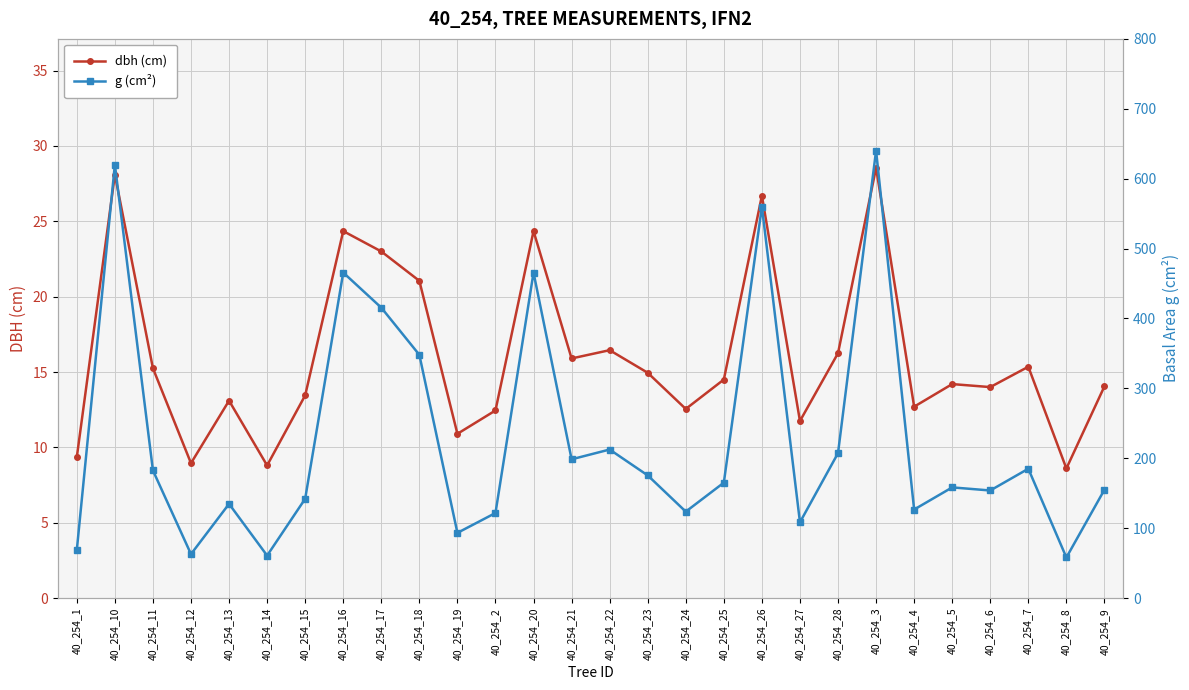

Which series changed the most between 40_254_13 and 40_254_9?

g (cm²)